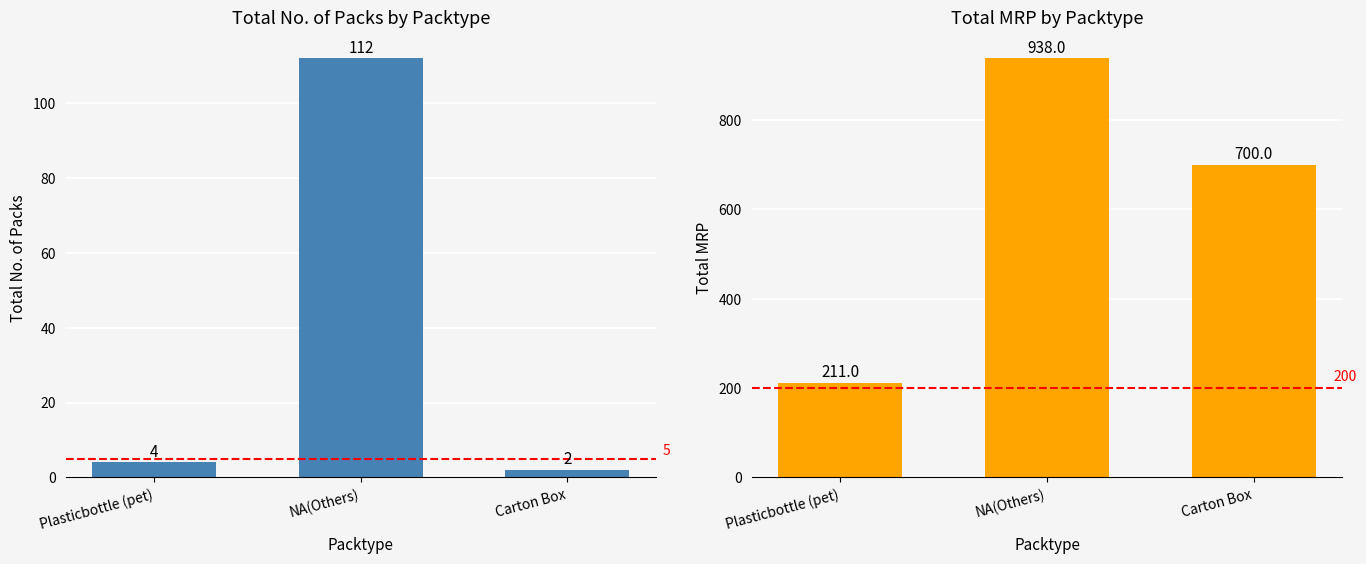

Reading left to right, what are all the values shown in this chart?

Total No. of Packs: 4	112	2
Total MRP: 211	938	700